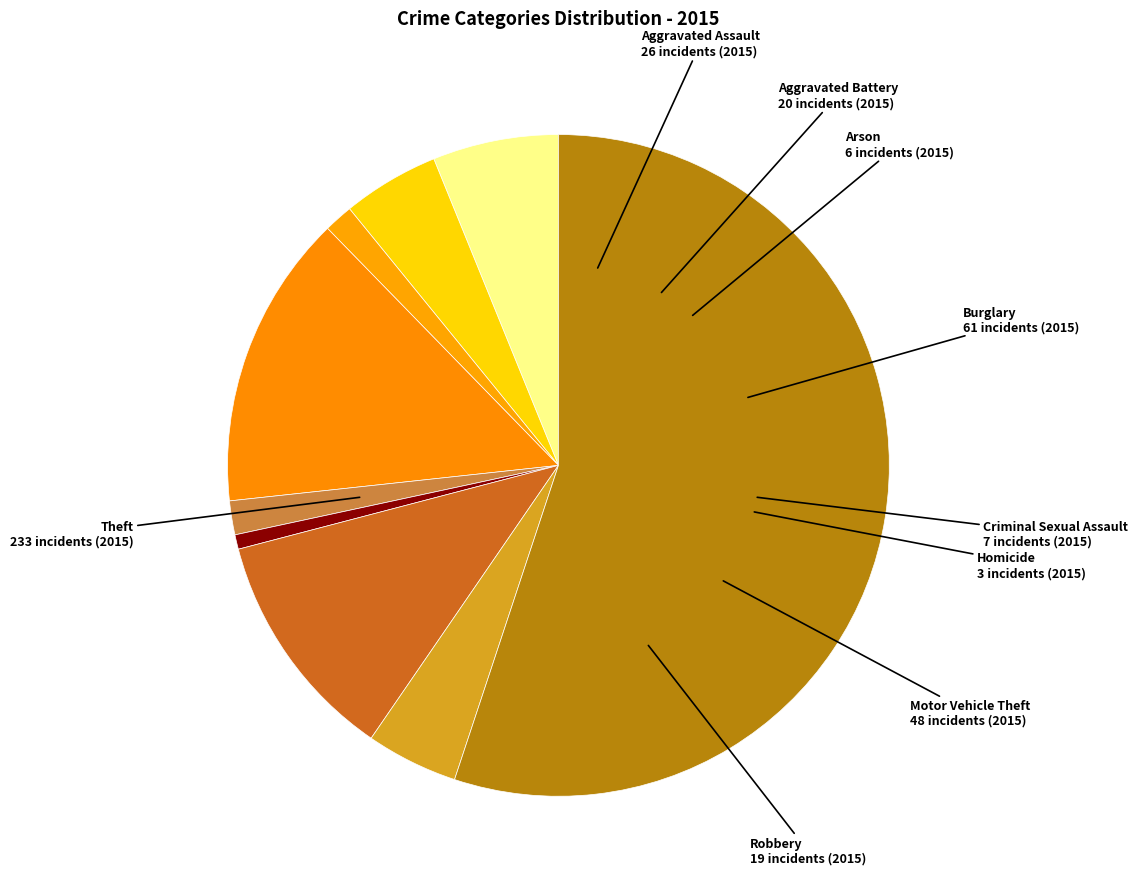

What is the ratio of the value at Homicide to the value at Criminal Sexual Assault?

0.4